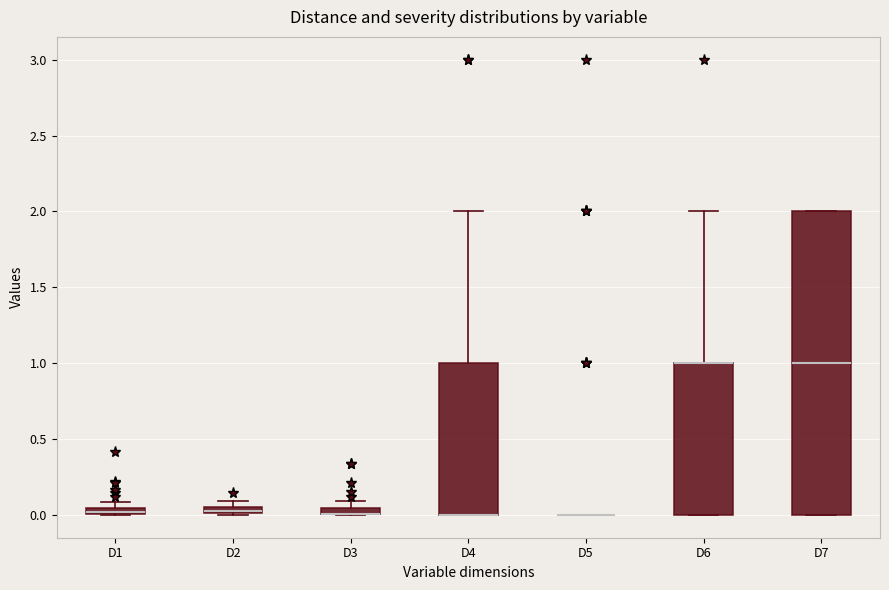

Comparing the boxes themselves (not the whiskers), which one is the tallest?

D7